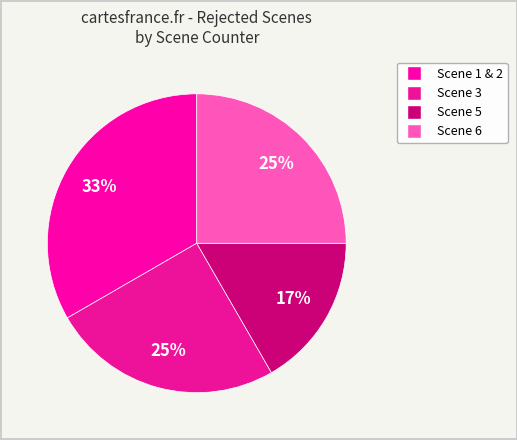

Count the number of slices in the pie.

4